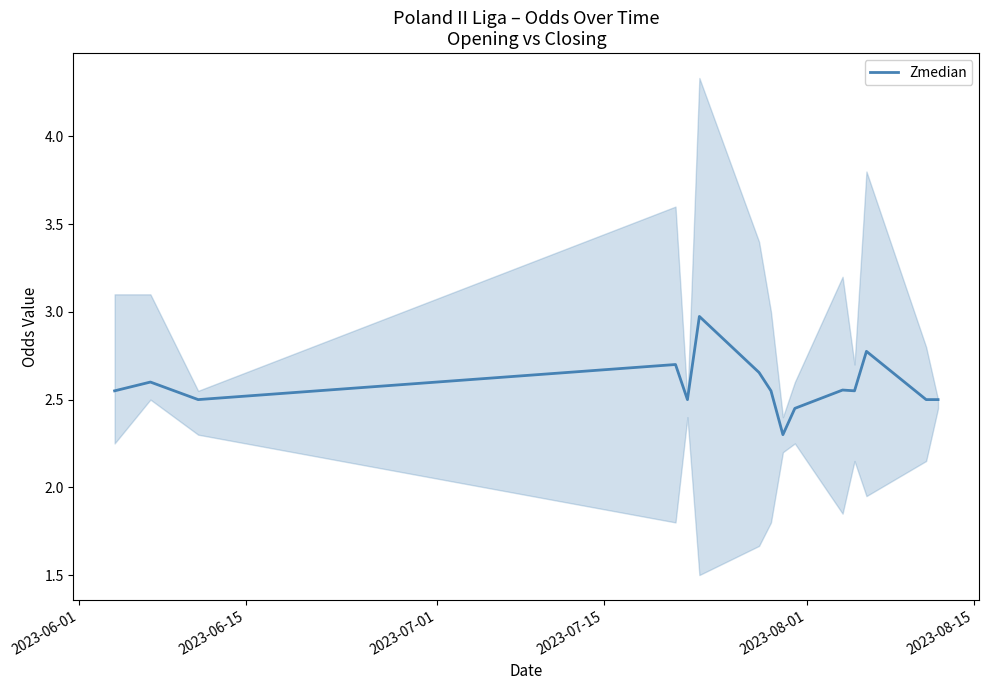

What is the difference between the second highest and minimum values?

0.5